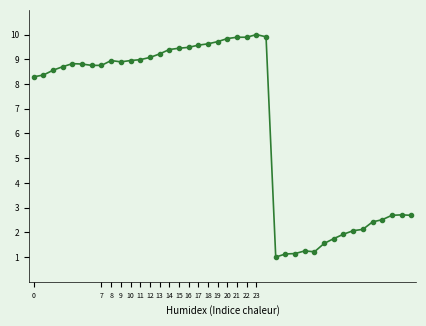

How many values are below 8?

15